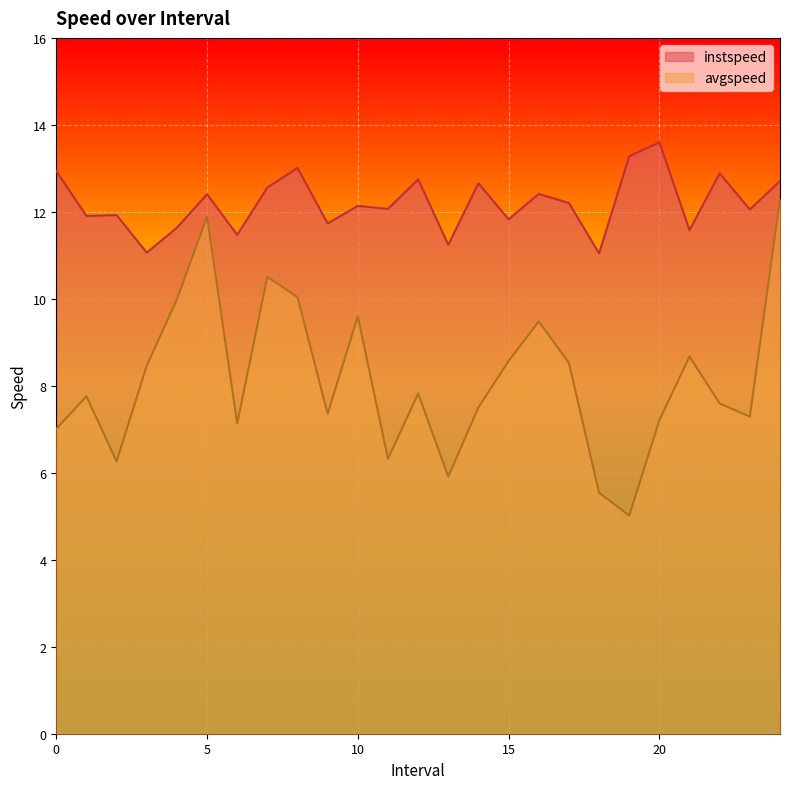

What is the difference between the second highest and second lowest values in the avgspeed series?

6.3